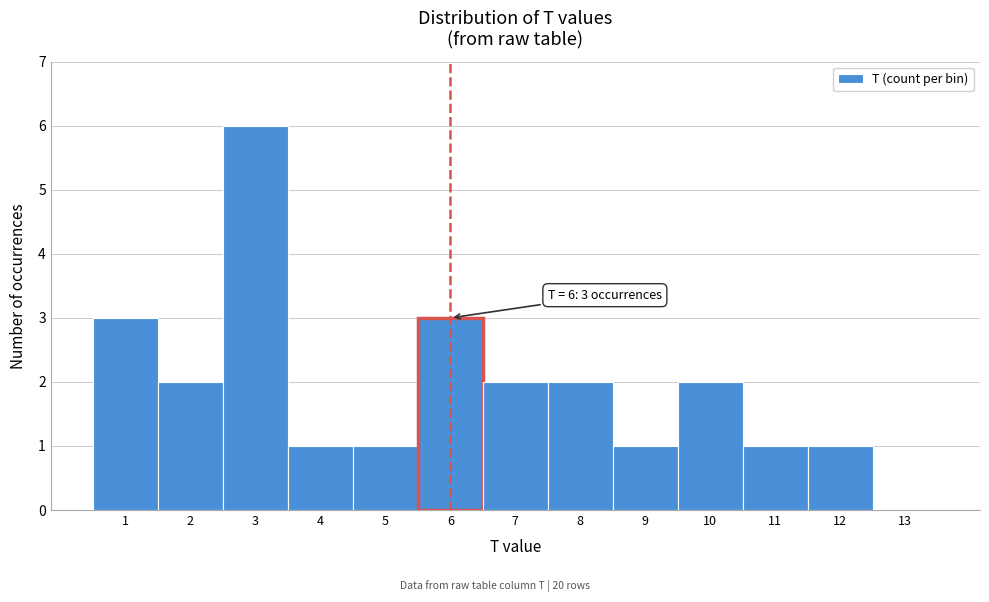

Which range on the x-axis has the tallest bar?

2.5 to 3.5